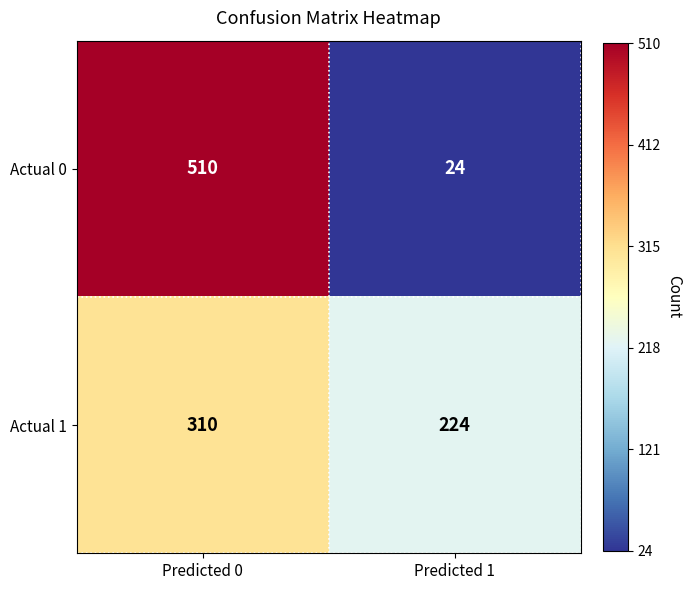

Reading left to right, extract all data points from this chart.

Actual 0: Predicted 0=510	Predicted 1=24
Actual 1: Predicted 0=310	Predicted 1=224